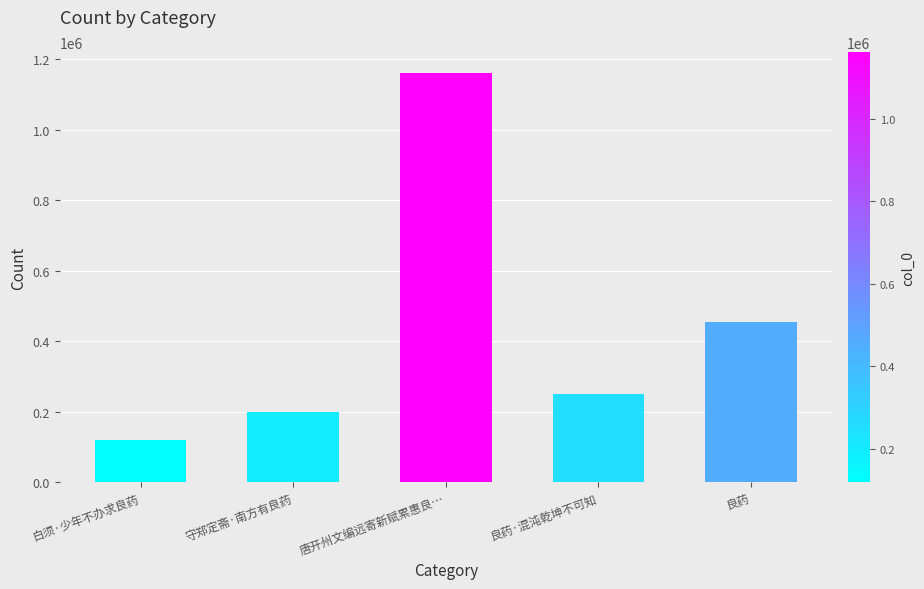

Rank the categories by value from lowest to highest.

白须·少年不办求良药, 守郑定斋·南方有良药, 良药·混沌乾坤不可知, 良药, 唐开州文编远寄新赋累惠良…